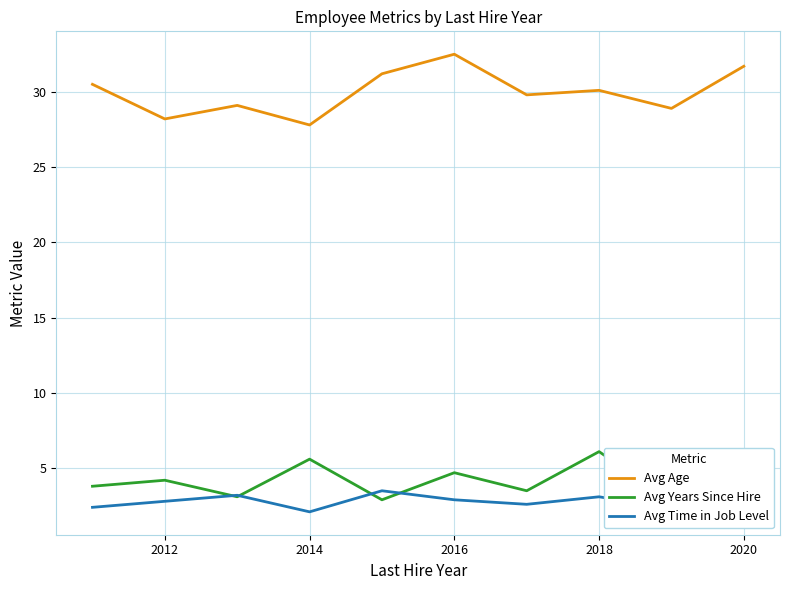

True or false: Avg Age has more than 1 interior local peaks.

True